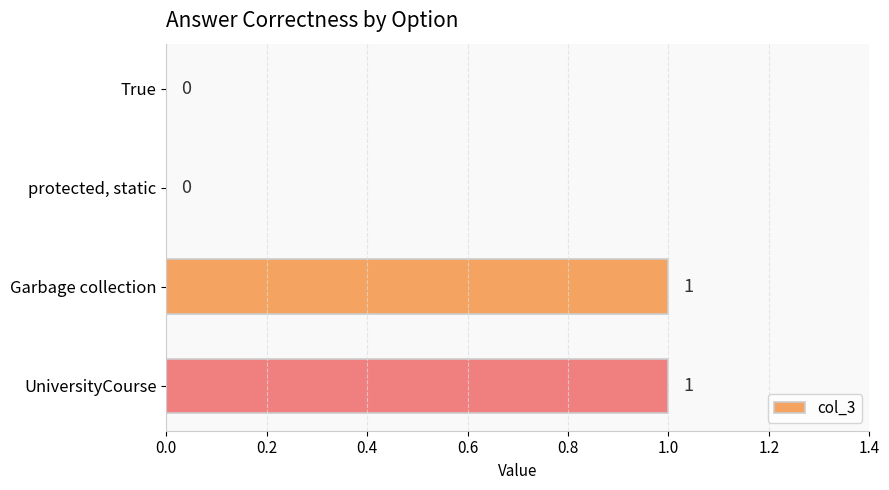

What is the change in value from True to Garbage collection?

+1